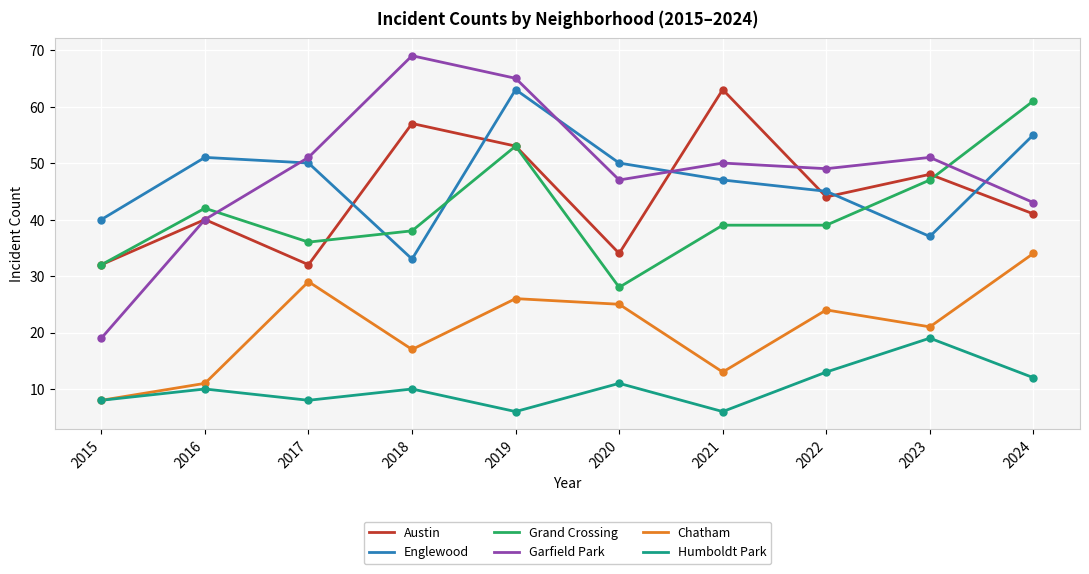

Is the value of Garfield Park at 2015 greater than the value of Humboldt Park at 2017?

Yes